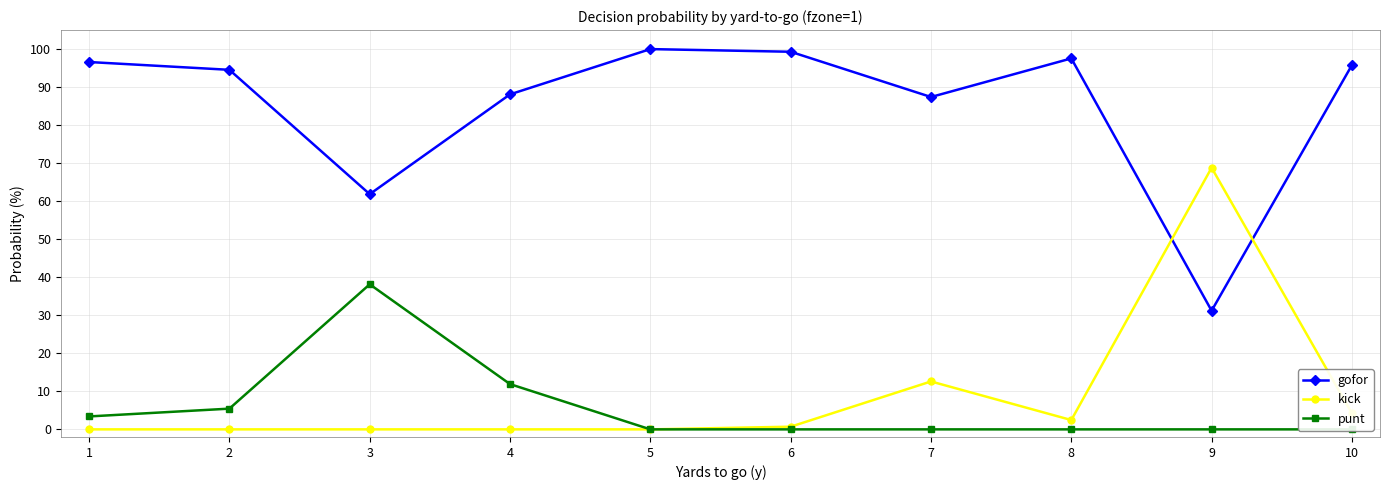

Which series has the largest range (max minus min)?

gofor